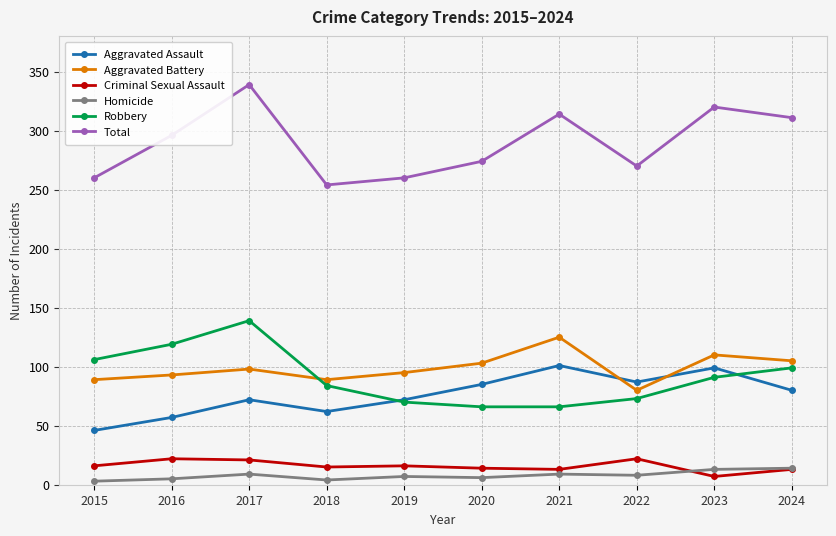

At which category is the sum across all series the highest?

2017